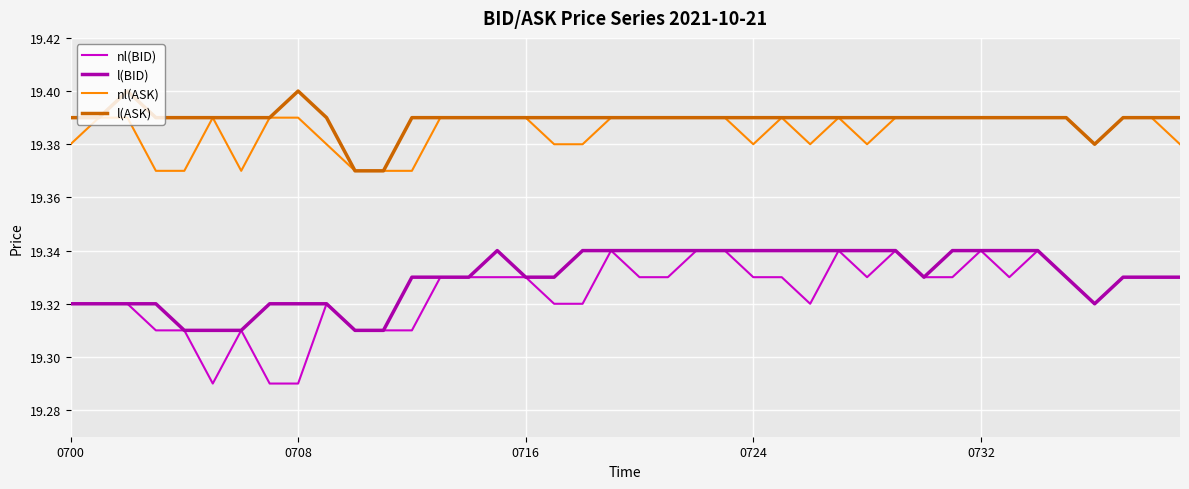

Which series has the largest range (max minus min)?

nl(BID)